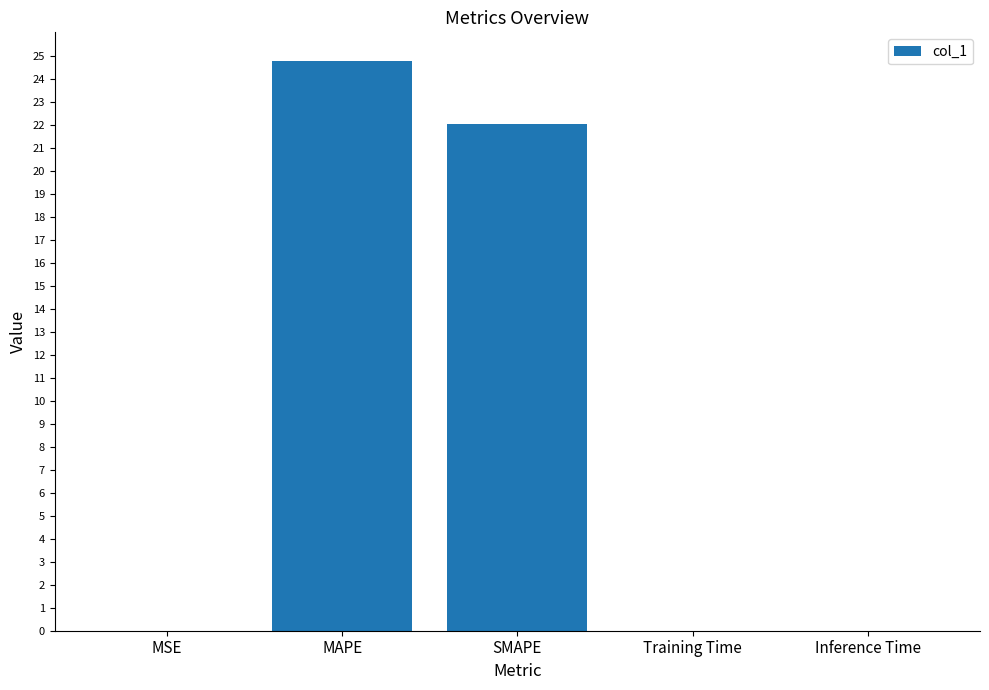

What is the sum of all values?

46.8